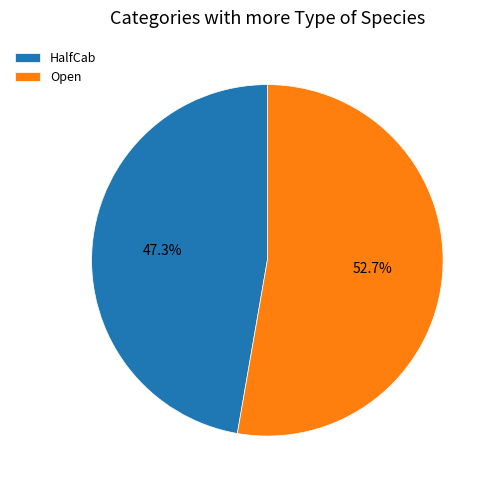

To the nearest percent, what is the combined percentage of HalfCab and Open?

100%